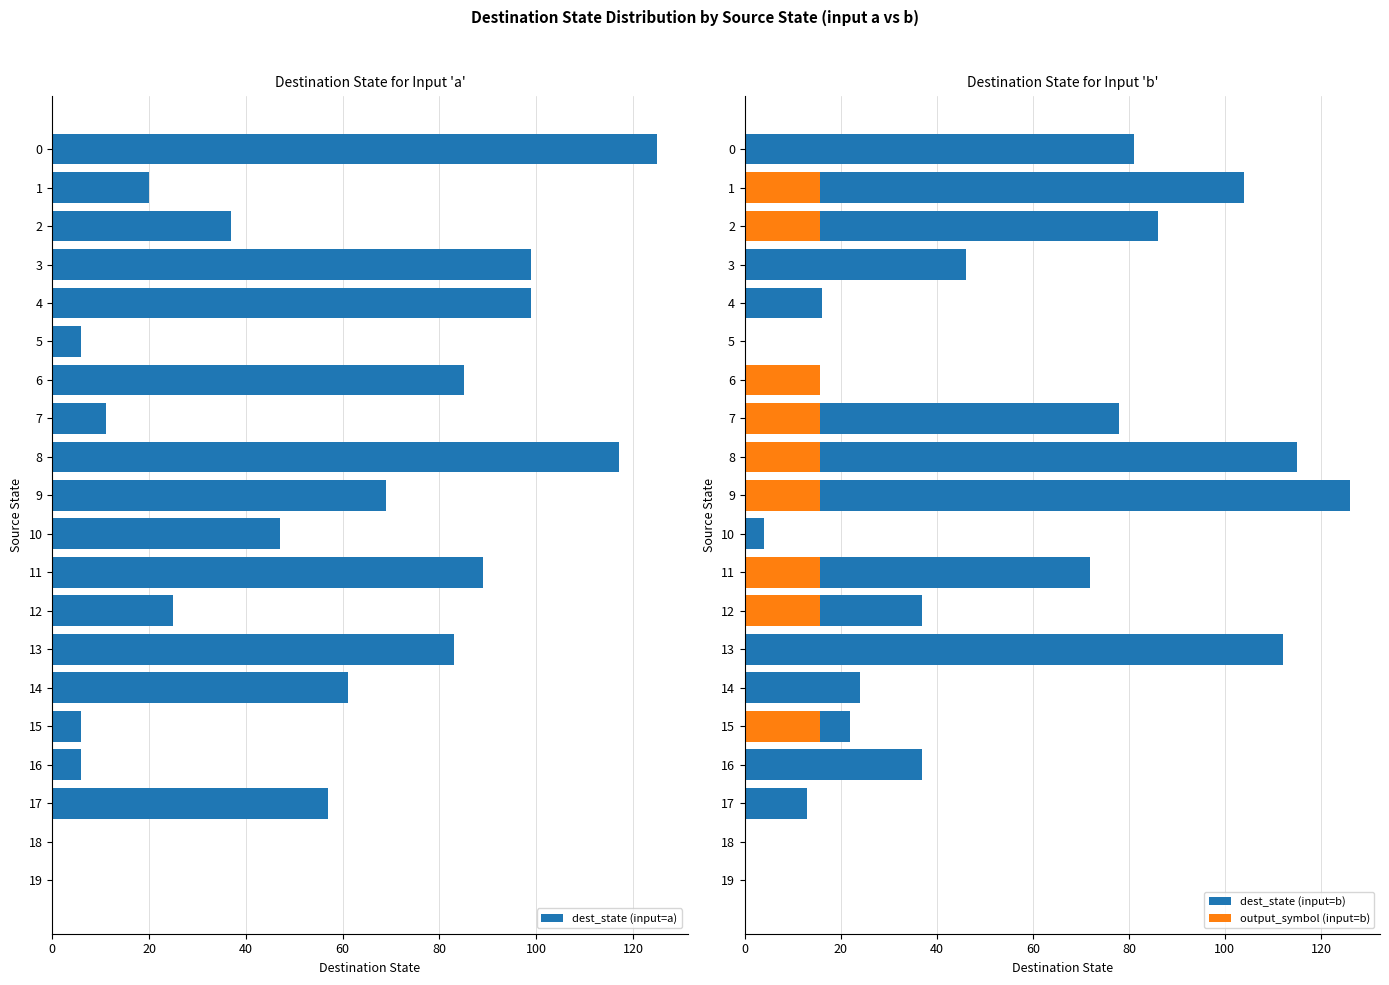

What is the label of the 12th bar from the left?

11